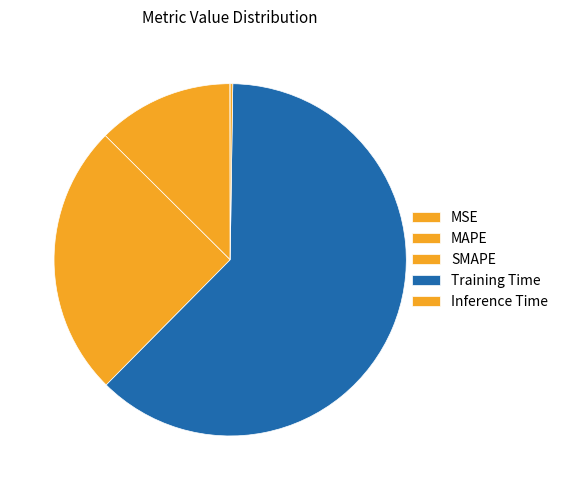

Which slice represents more than half of the pie?

Training Time